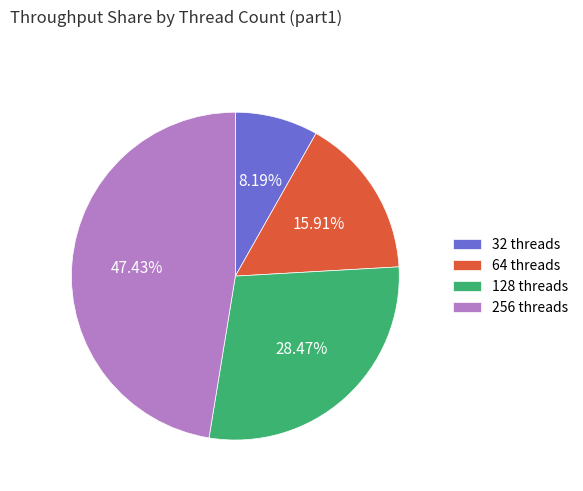

Between 64 threads and 128 threads, which is larger?

128 threads